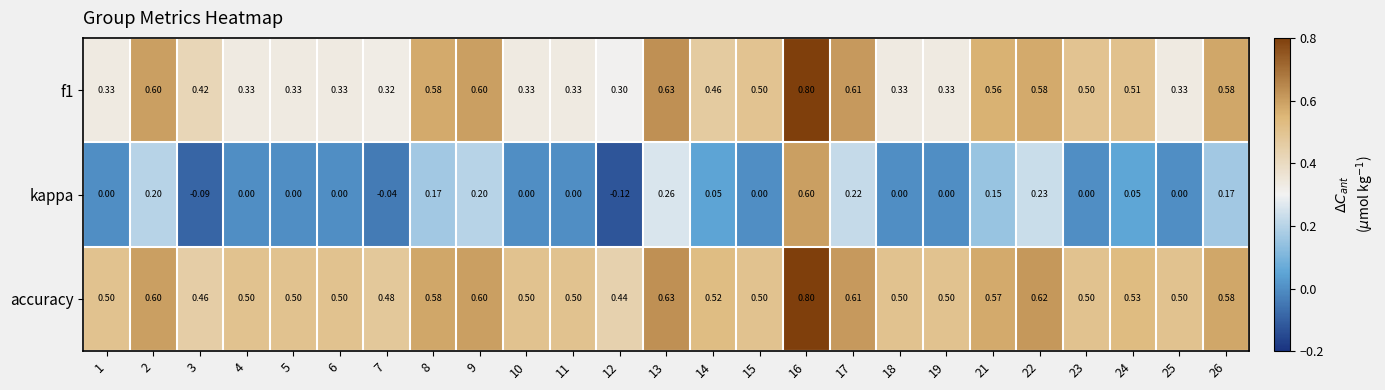

How many categories are shown in the chart?

25